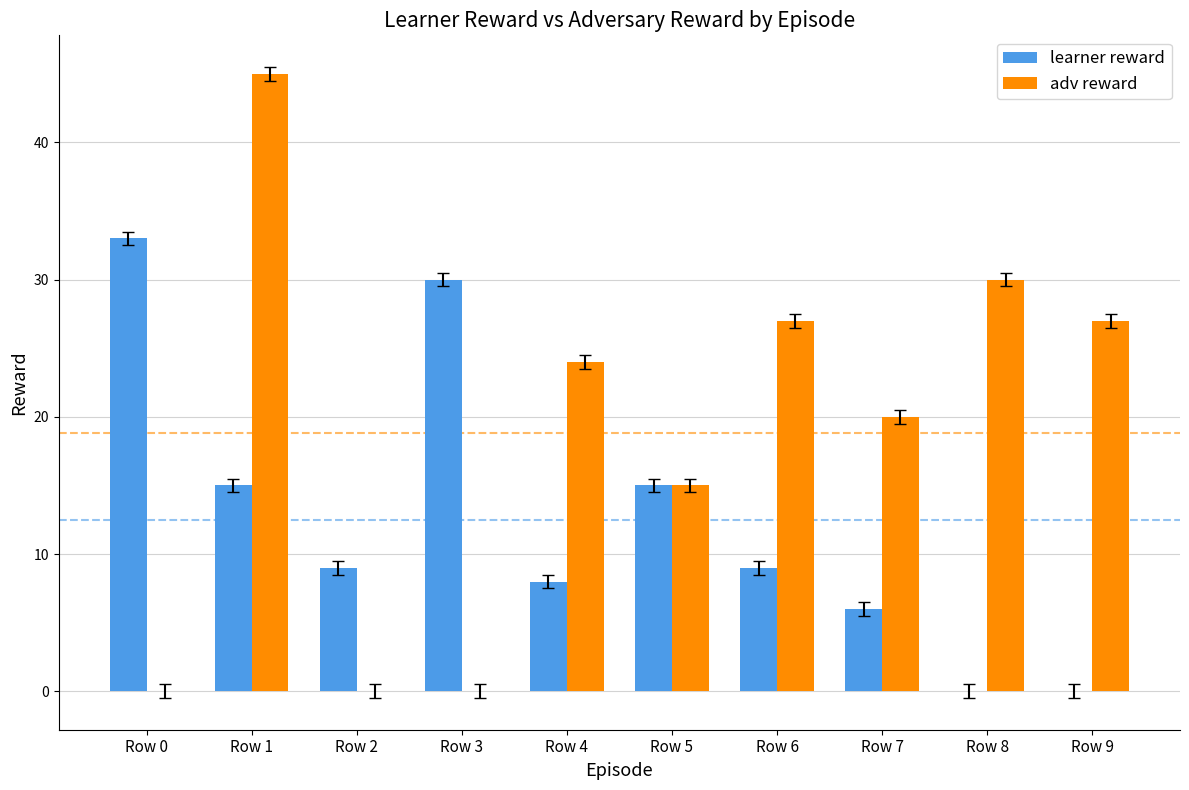

What is the sum of the learner reward values at Row 4 and Row 1?

23